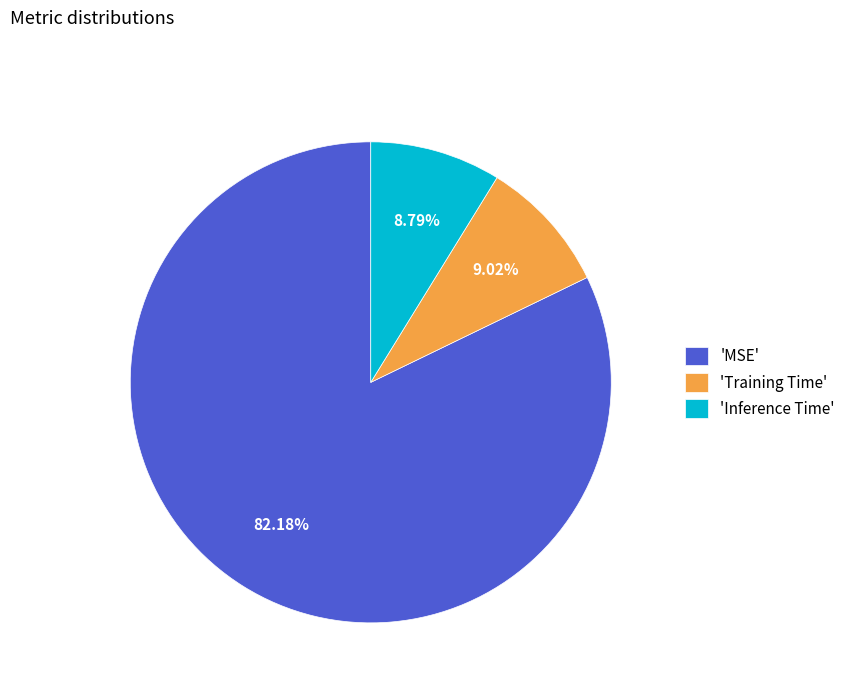

Which has a higher value, 'MSE' or 'Training Time'?

'MSE'